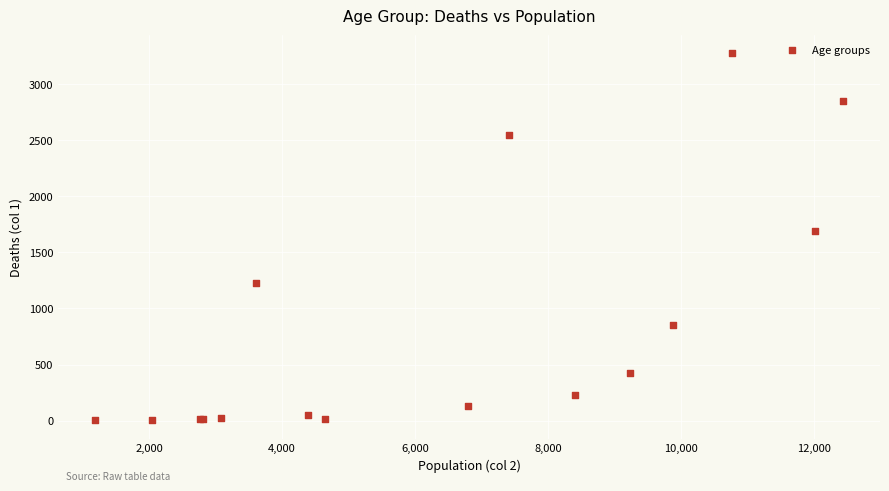

What Y value in the scatter plot is closest to 1638?

1690